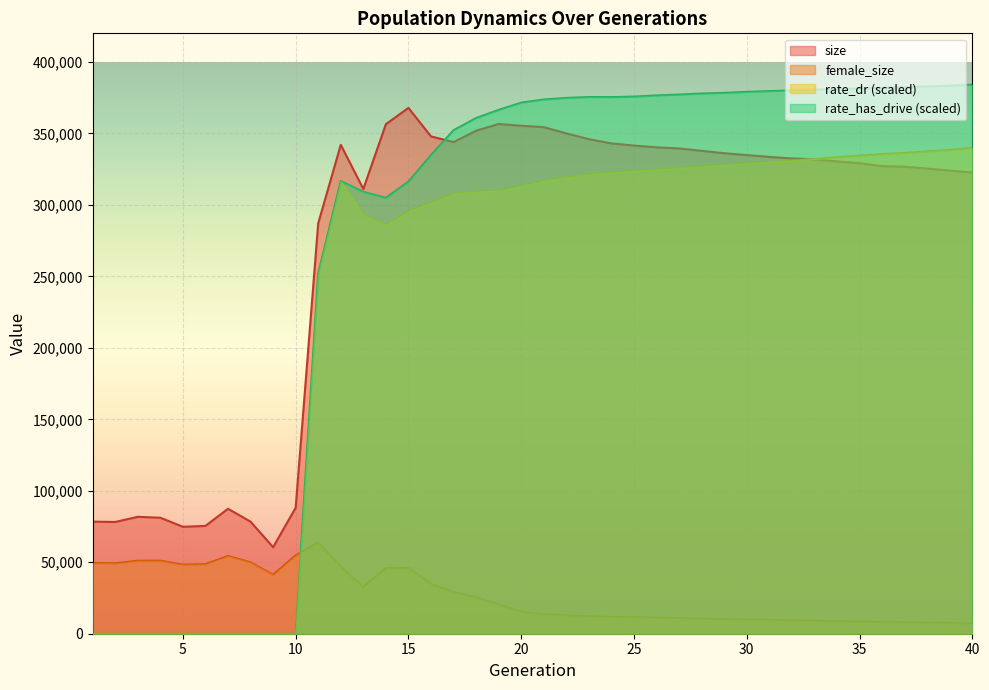

At which label is rate_dr closest to 169883?

11